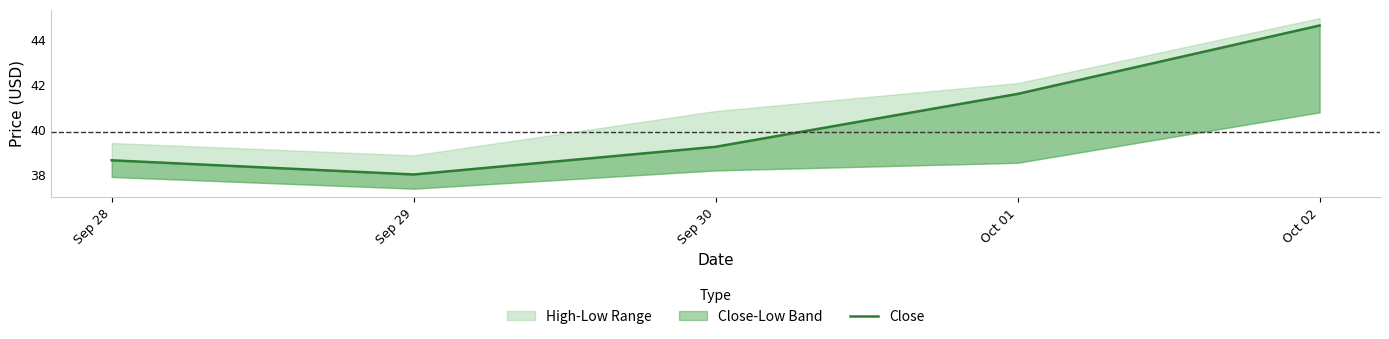

Reading left to right, extract all data points from this chart.

38.6	38.0	39.2	41.6	44.6